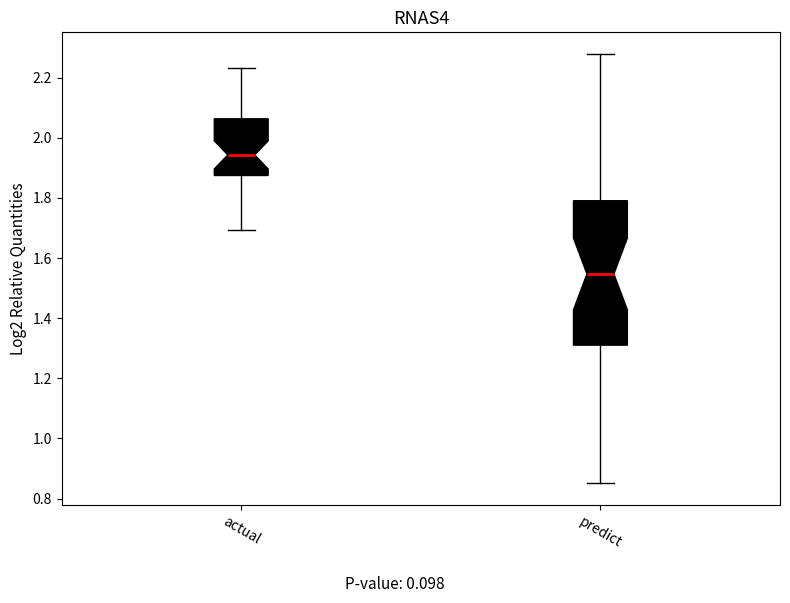

Reading left to right, transcribe this box plot: for each box, give where its median line is, the range the box spans, and where its two whiskers end, as read against the y-axis. The values are not printed on the chart, so give them approximately, as read against the axis.

actual: median 1.94, box 1.88 to 2.06, whiskers 1.70 to 2.24
predict: median 1.54, box 1.32 to 1.80, whiskers 0.86 to 2.28